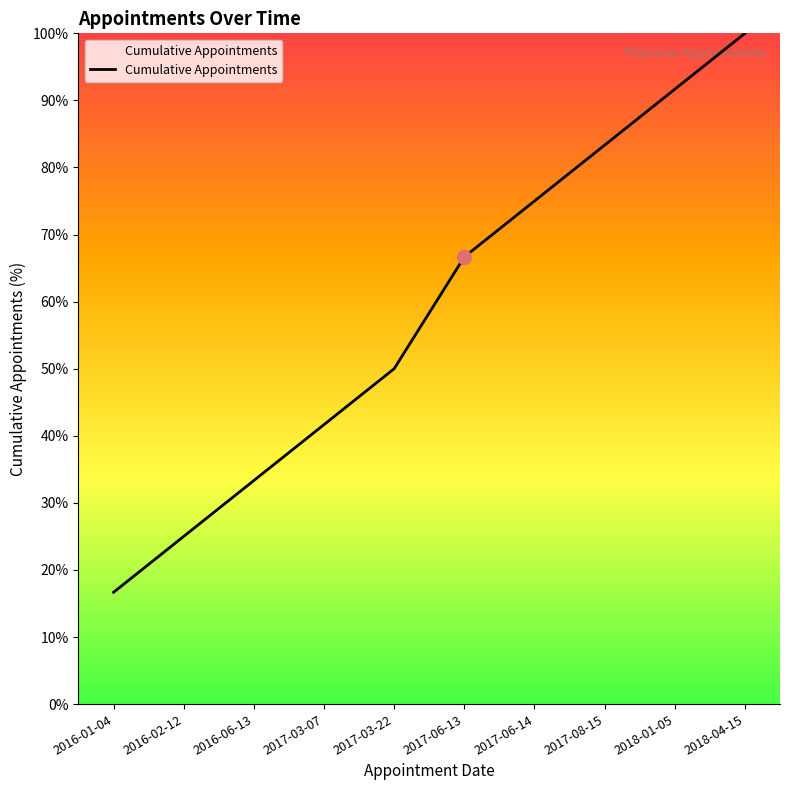

Which has a higher value, 2017-06-13 or 2018-01-05?

2018-01-05